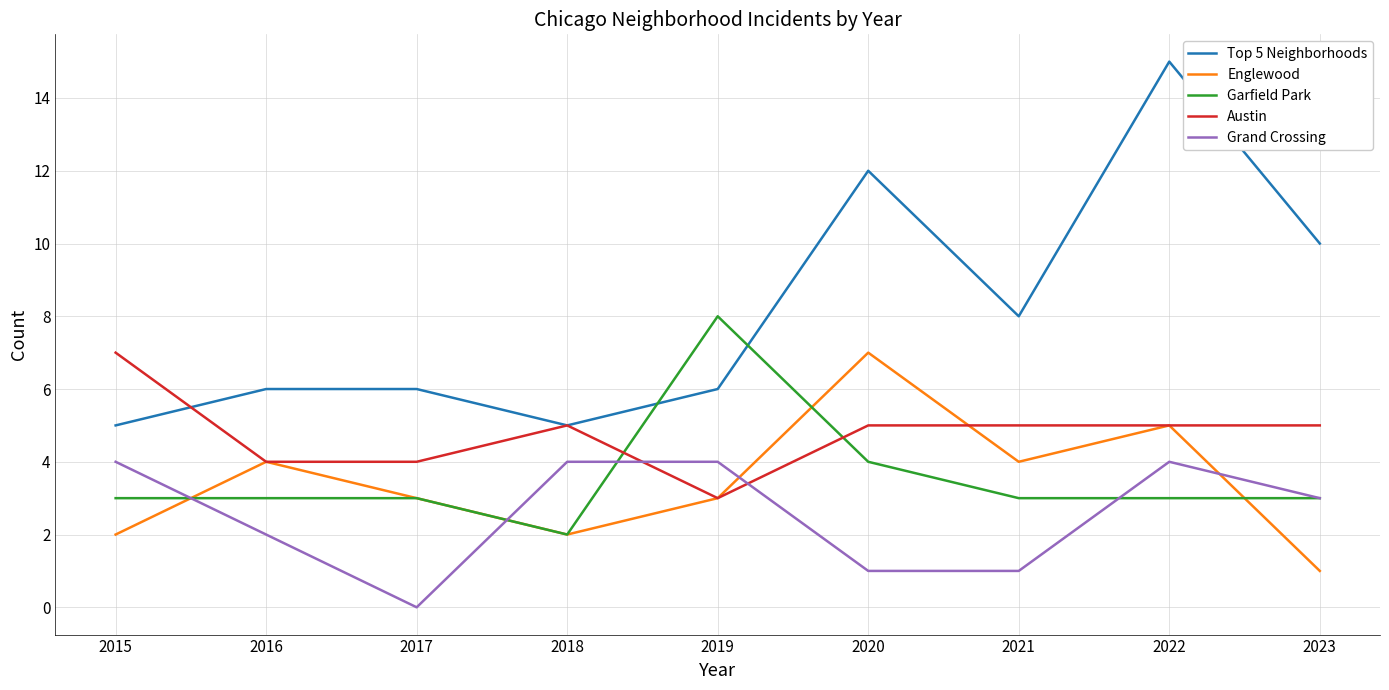

What is the sum of the Top 5 Neighborhoods values at 2018 and 2016?

11